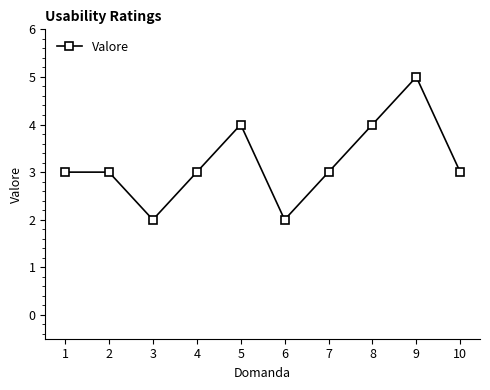

Read the value at 1.

3